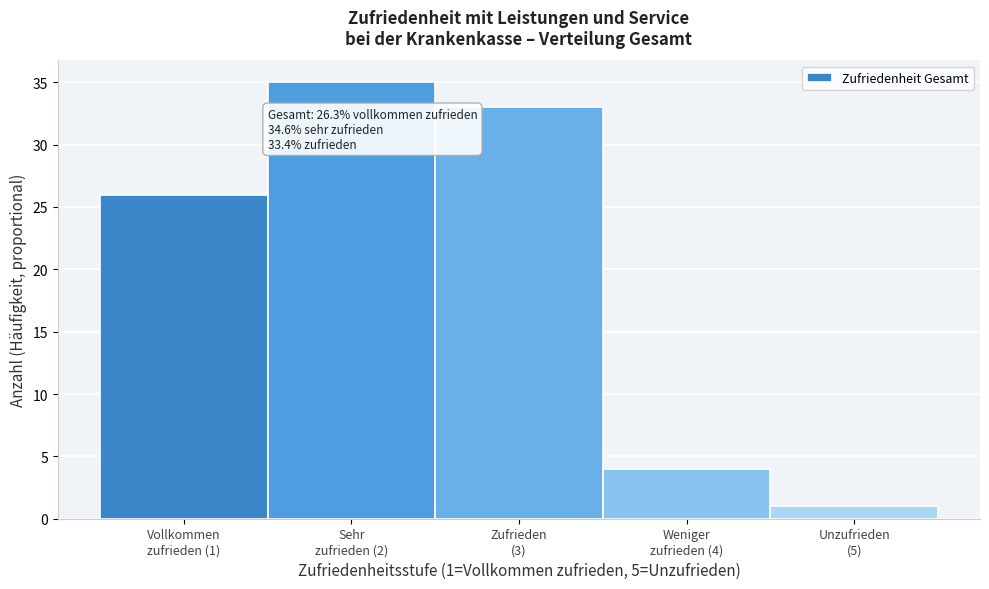

Reading right to left, what are all the values shown in this chart?

1	4	33	35	26